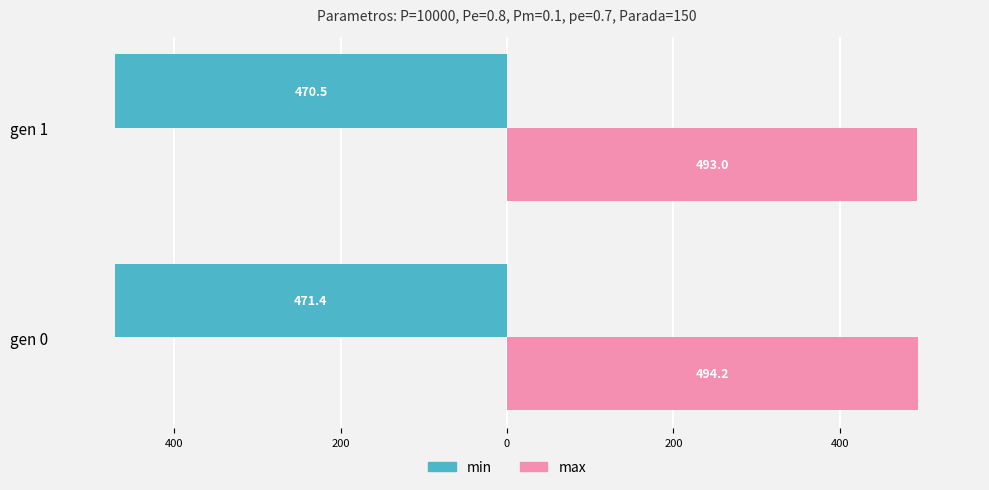

What are all the series names shown in the legend?

min, max